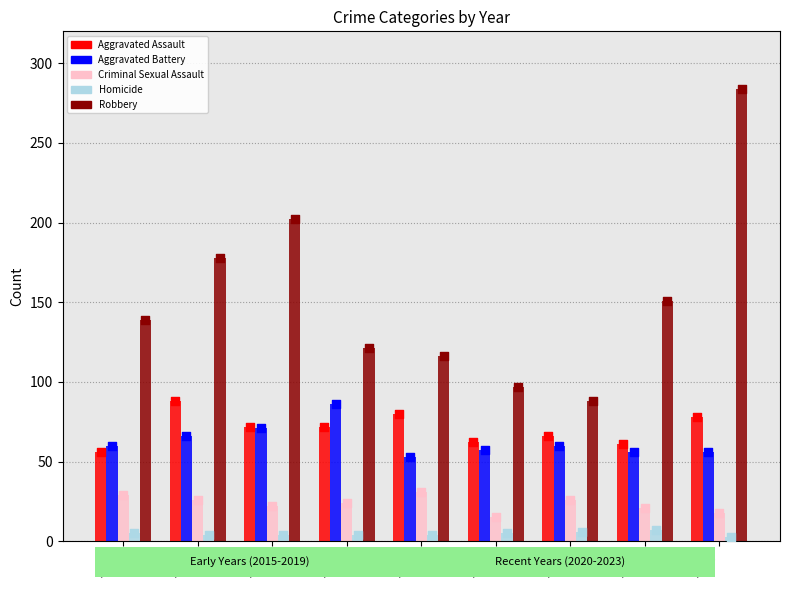

Which series reaches the minimum Y coordinate?

Homicide